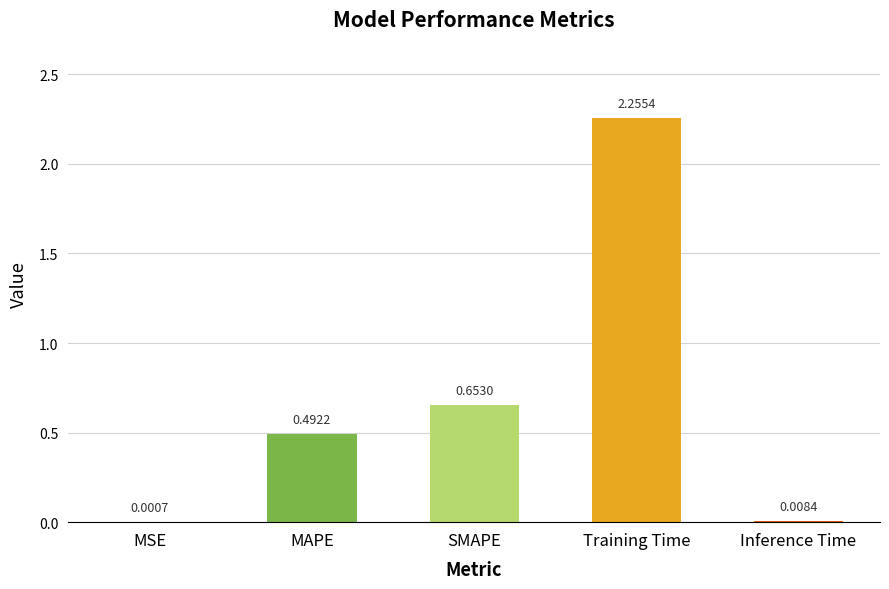

Does the chart contain stacked bars?

No